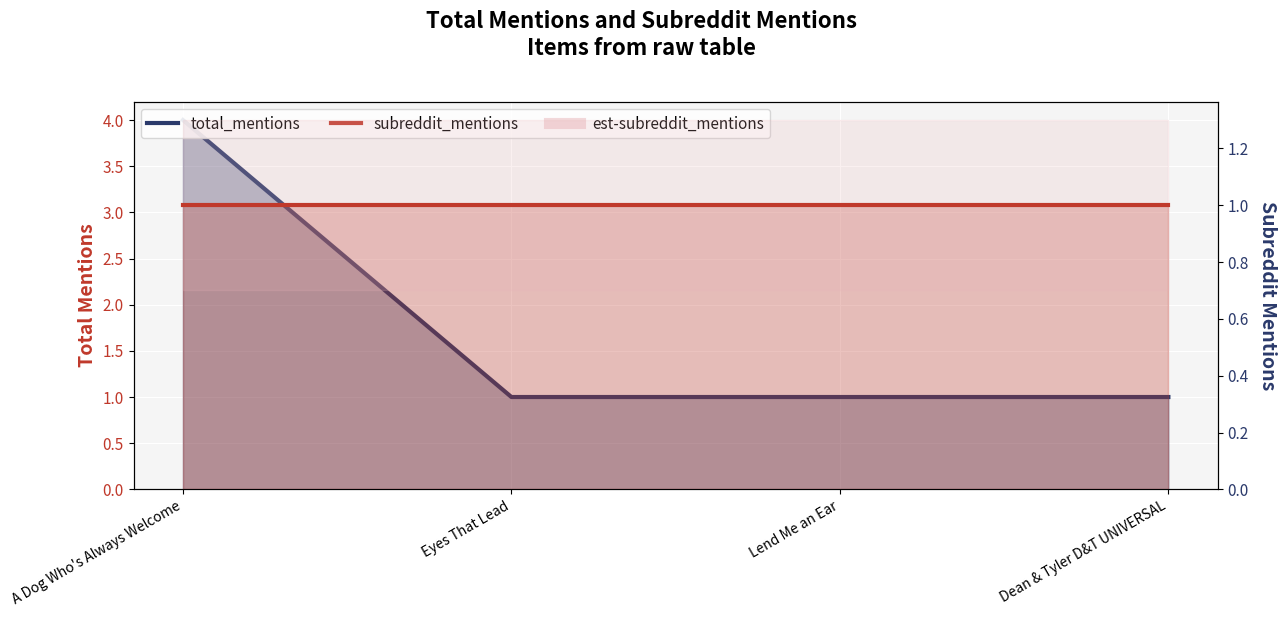

Where is the data nearest to the value 2?

Eyes That Lead